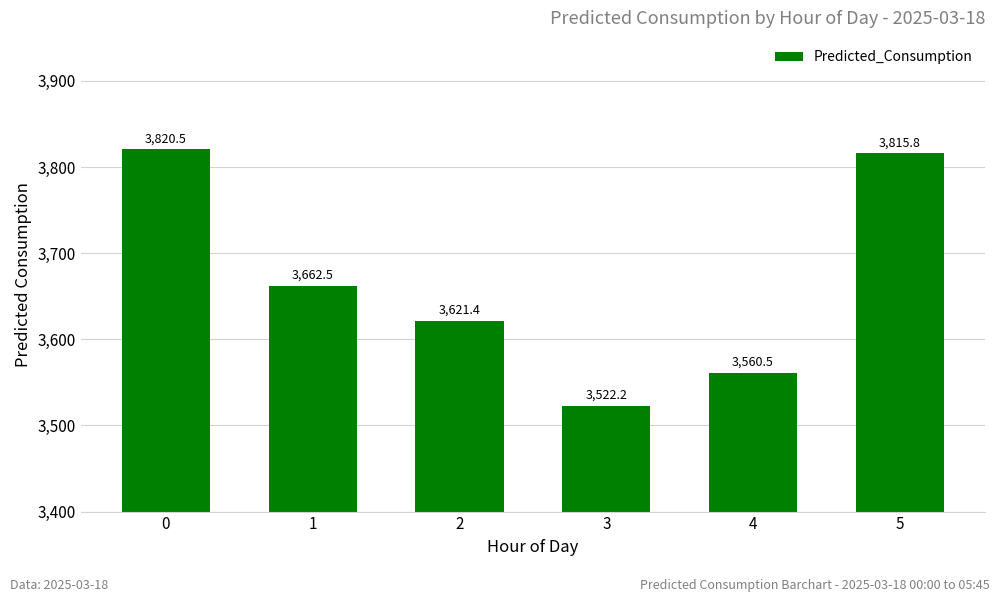

Which has a higher value, 2 or 1?

1